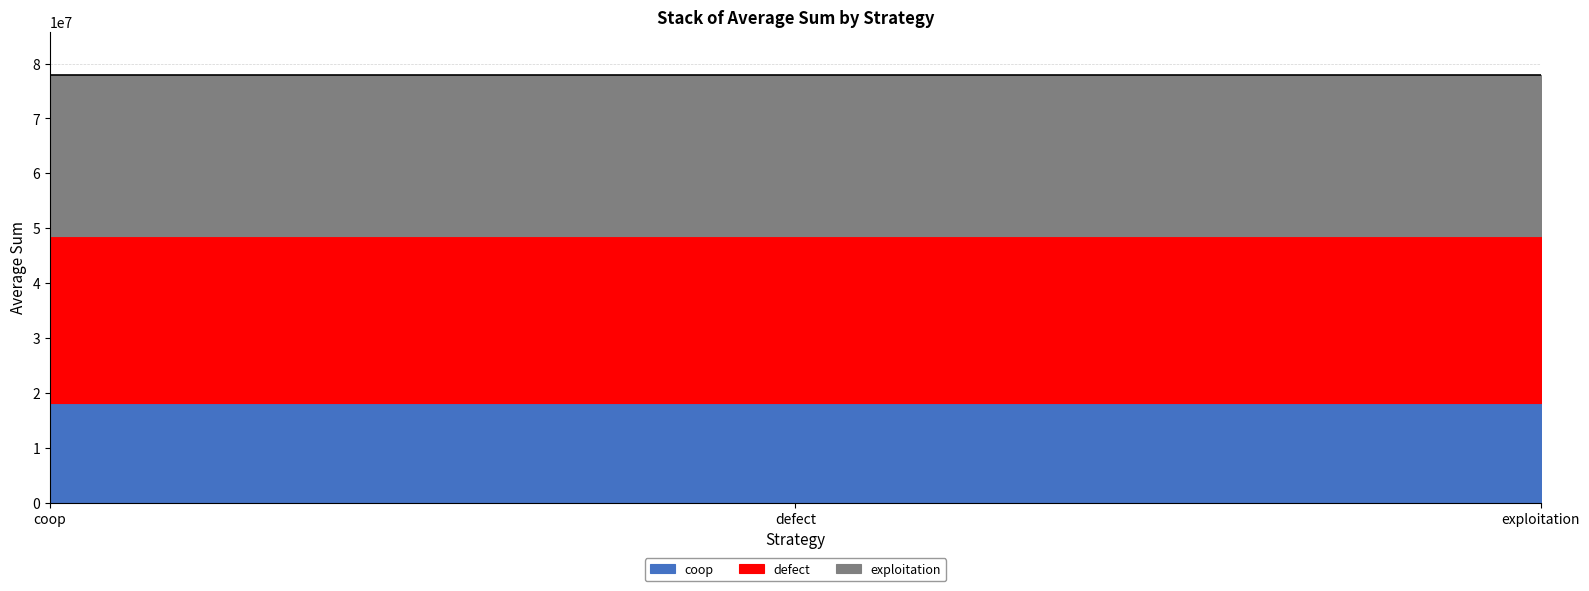

What is the value of the defect point at the 3rd from the left?

30329682